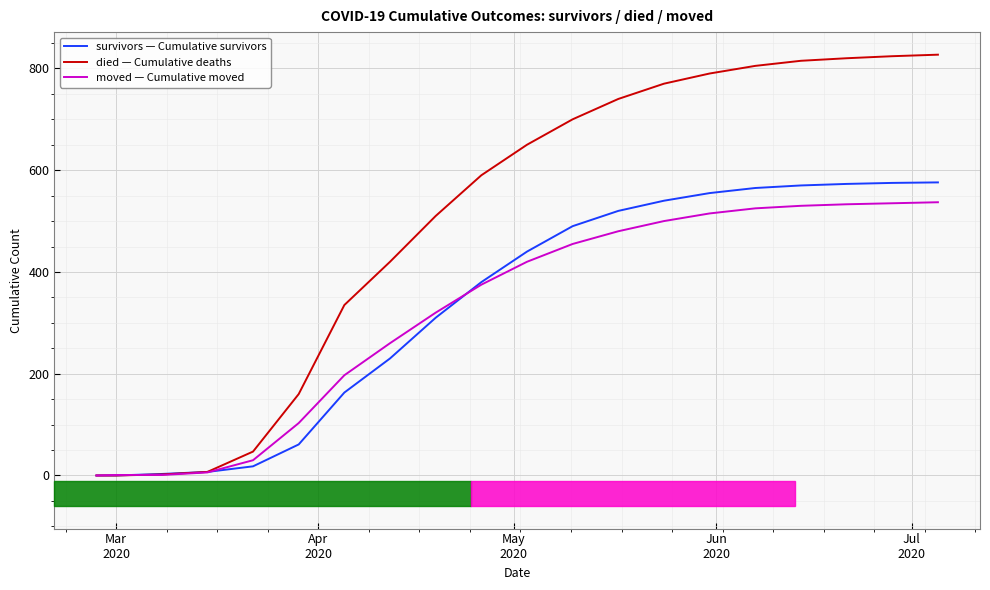

What is the greatest value displayed?

827